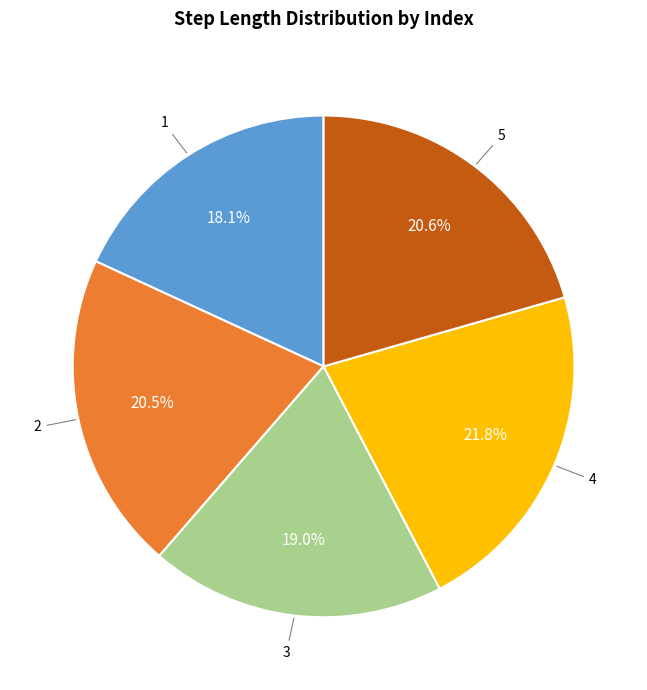

Combined, do 4 and 5 account for over 50%?

No